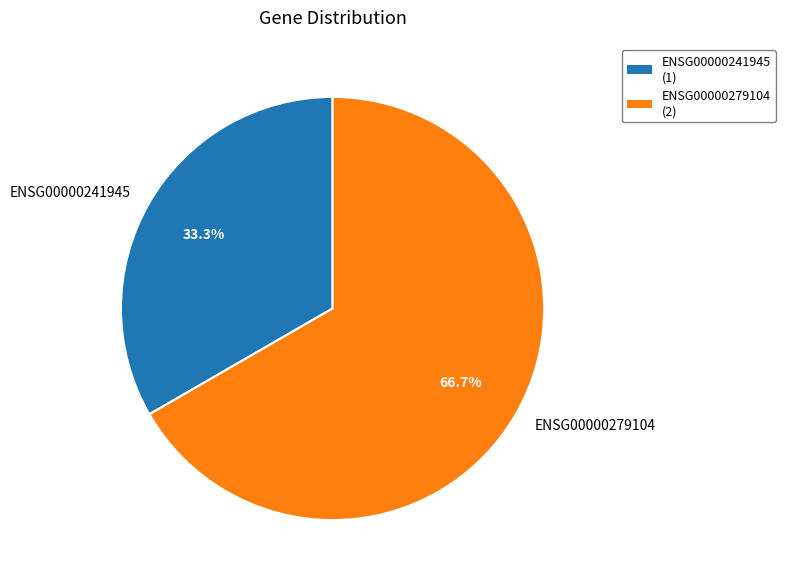

To the nearest percent, what is the difference between the largest and smallest slice percentages?

33%